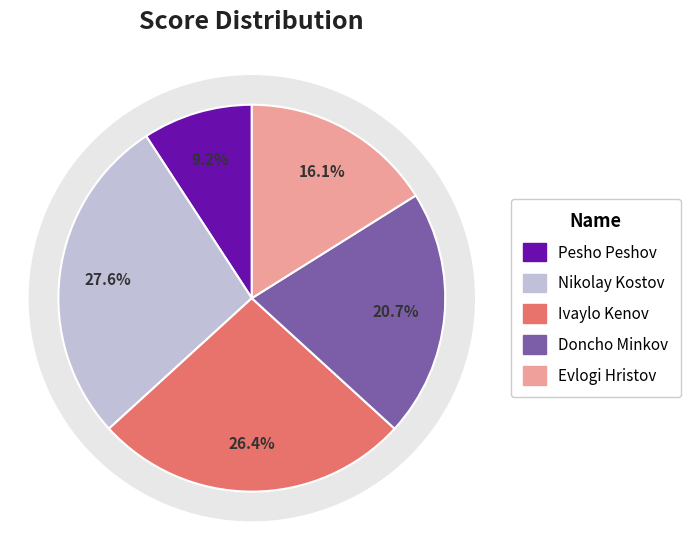

To the nearest percent, what portion does Nikolay Kostov represent?

28%